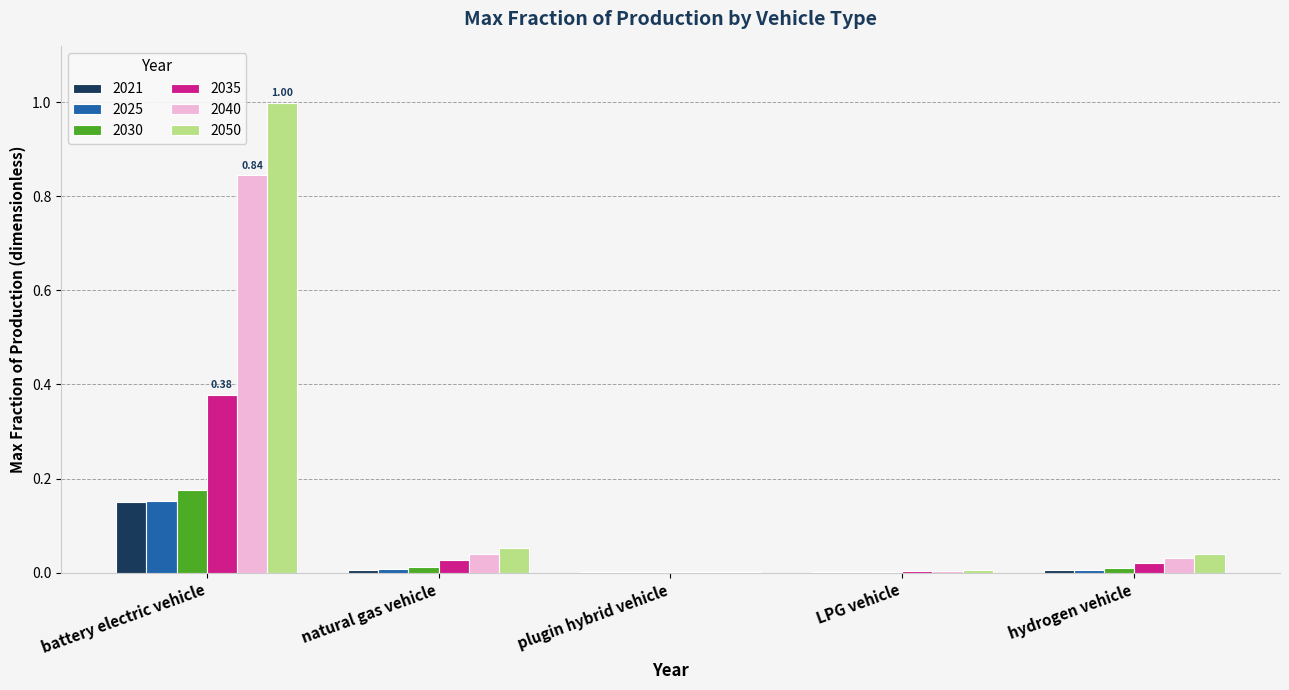

What is the greatest value displayed?

1.0